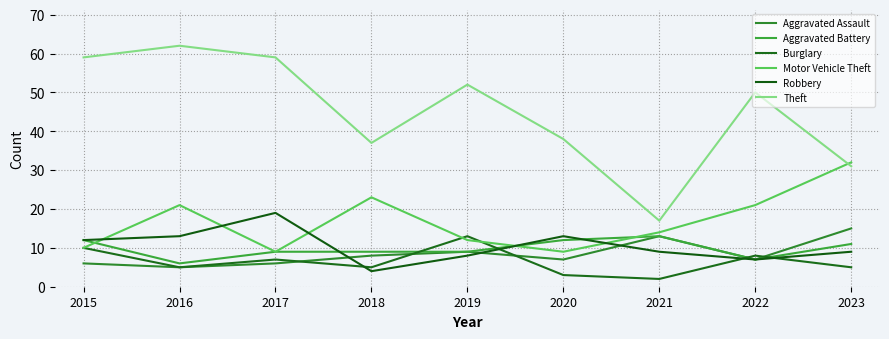

What are all the series names shown in the legend?

Aggravated Assault, Aggravated Battery, Burglary, Motor Vehicle Theft, Robbery, Theft